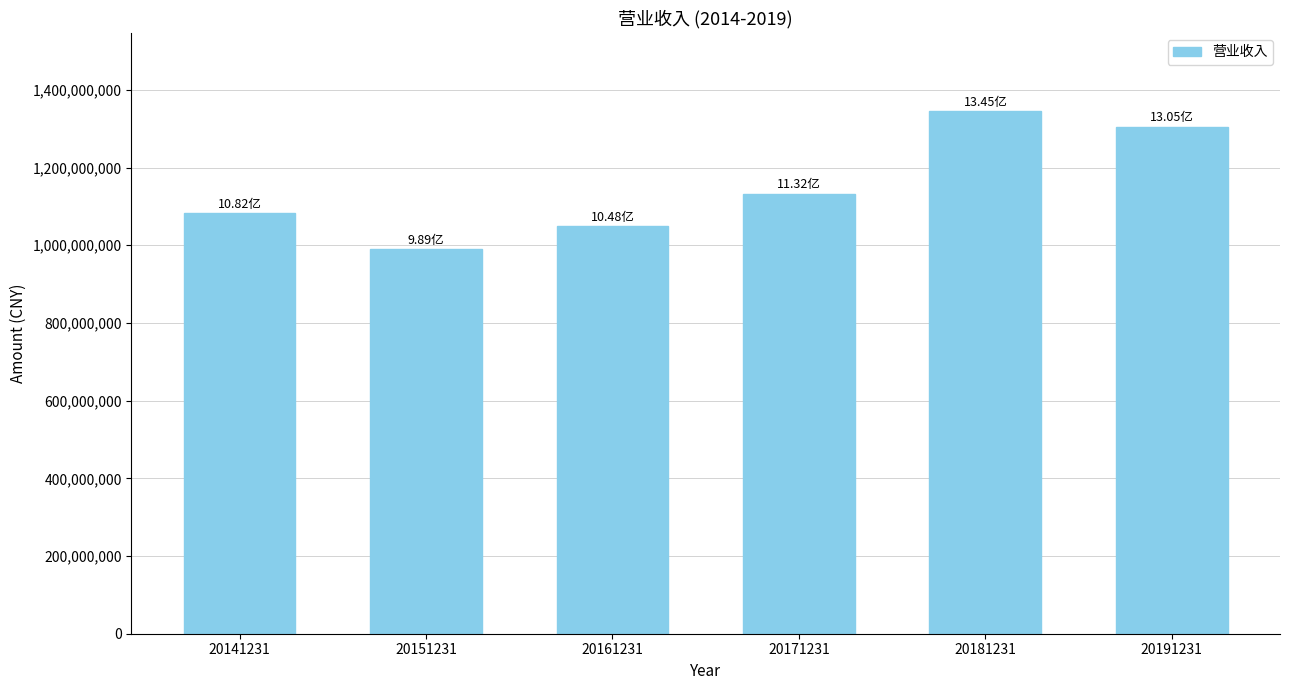

The chart shows a value of 1717480763.1 at 20151231. True or false?

False